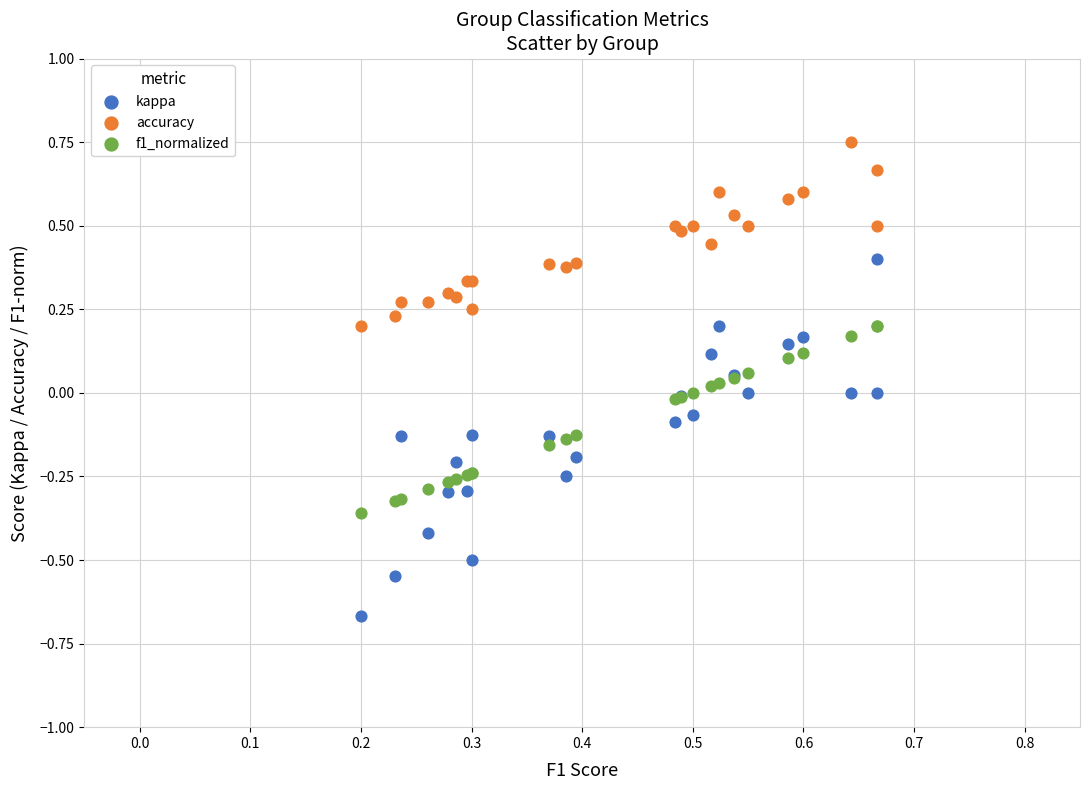

Which series contains the lowest Y value?

kappa